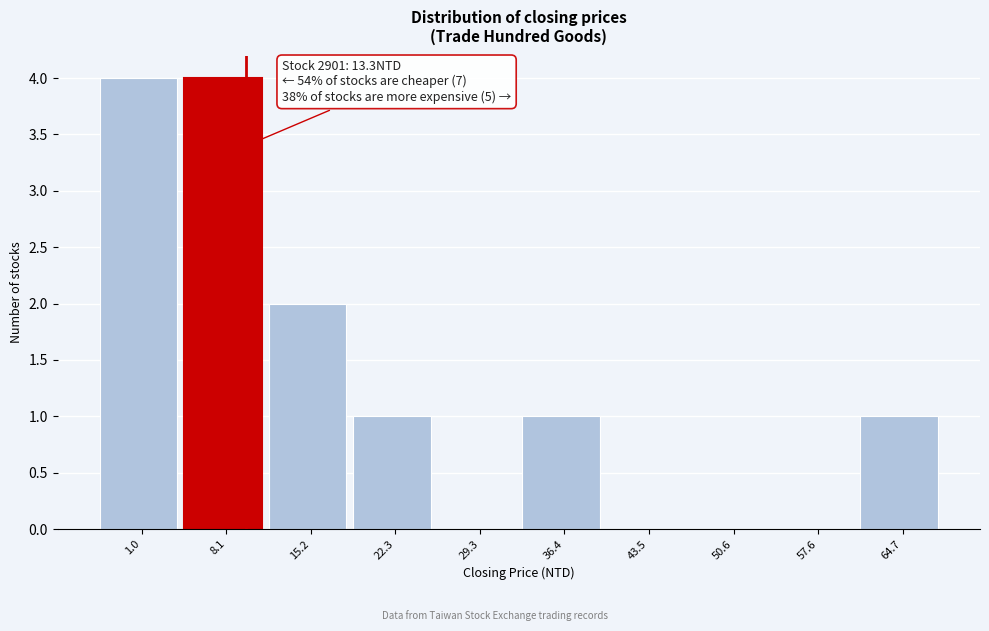

Reading left to right, extract all data points from this chart.

1.0=4	8.1=4	15.2=2	22.3=1	29.3=0	36.4=1	43.5=0	50.6=0	57.6=0	64.7=1